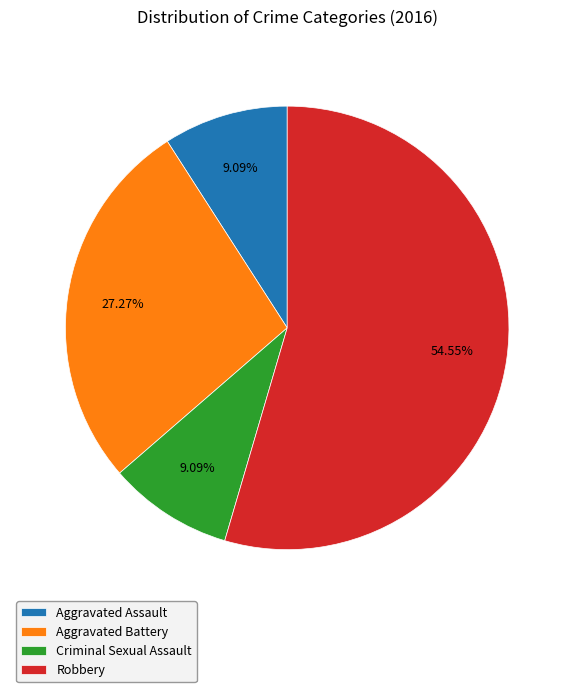

To the nearest percent, what is the difference between the largest and smallest slice percentages?

45%